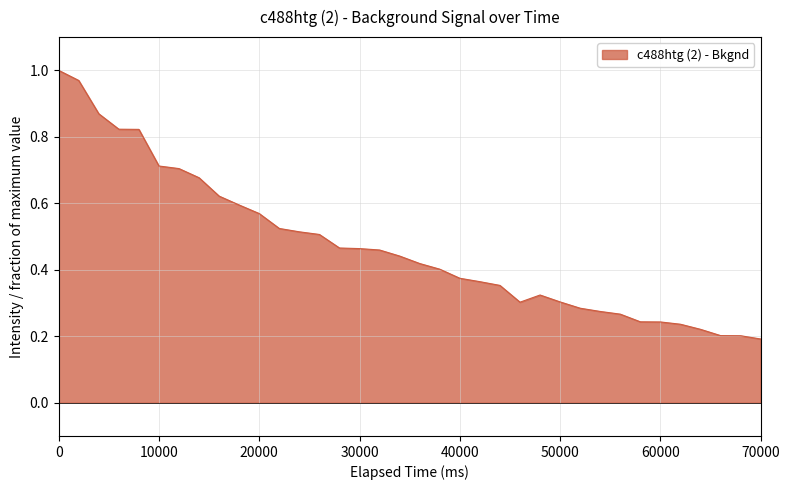

True or false: the data has more than 2 interior local peaks.

False